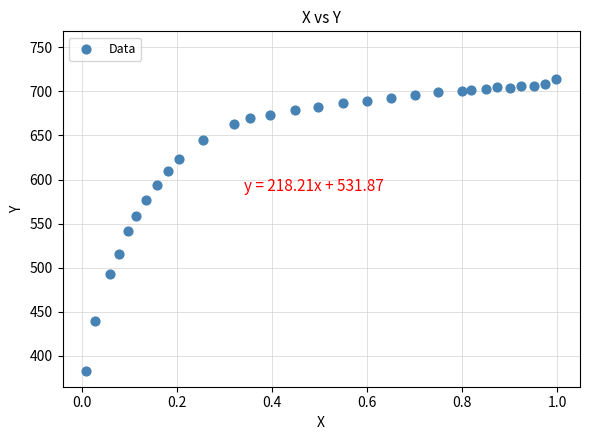

What Y value in the scatter plot is closest to 548?

542.0